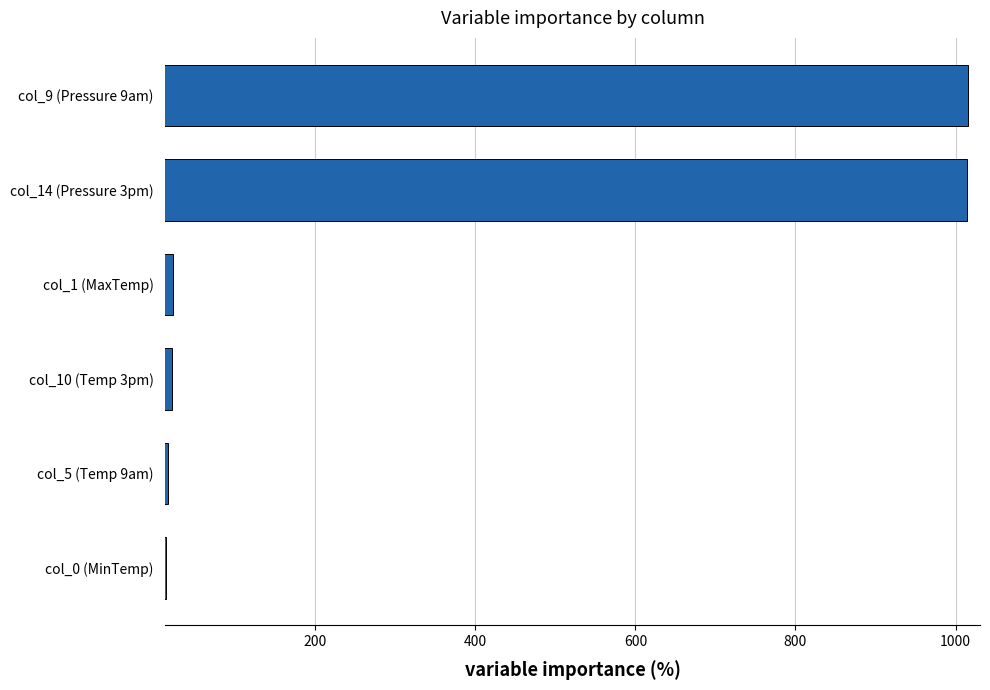

How many bars are there in total?

6